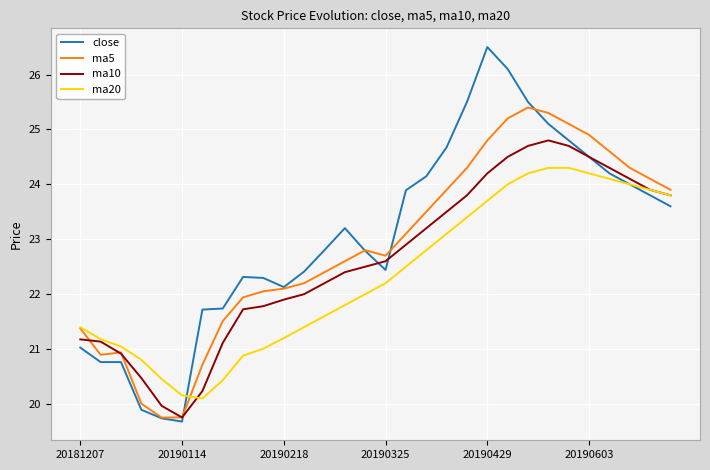

What is the maximum value for ma20?

24.3